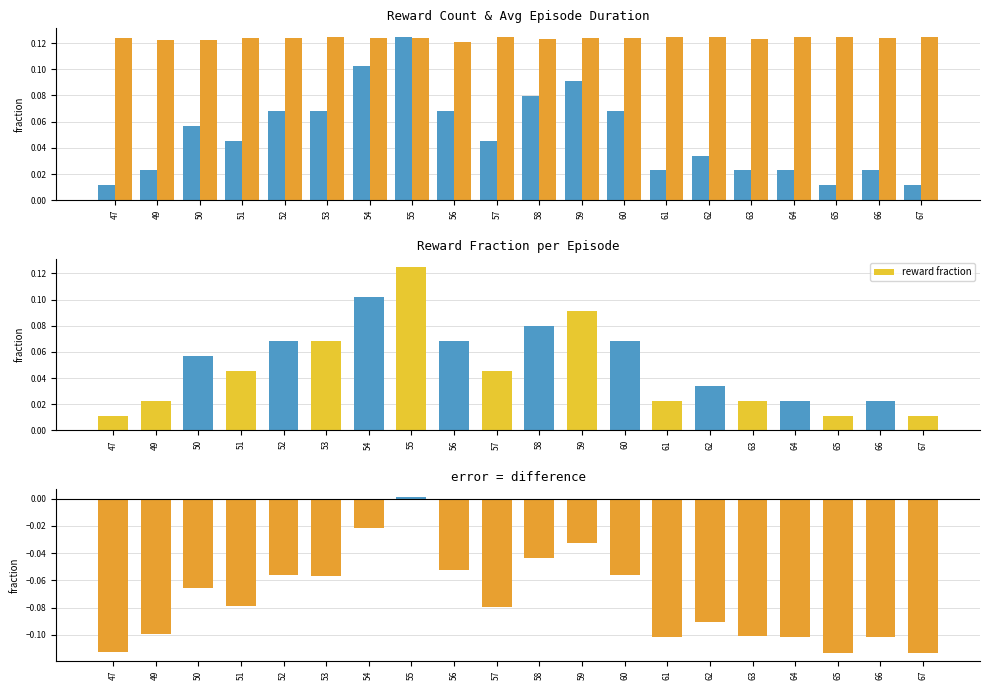

What is the value of the reward fraction bar at the 9th from the left?

0.1